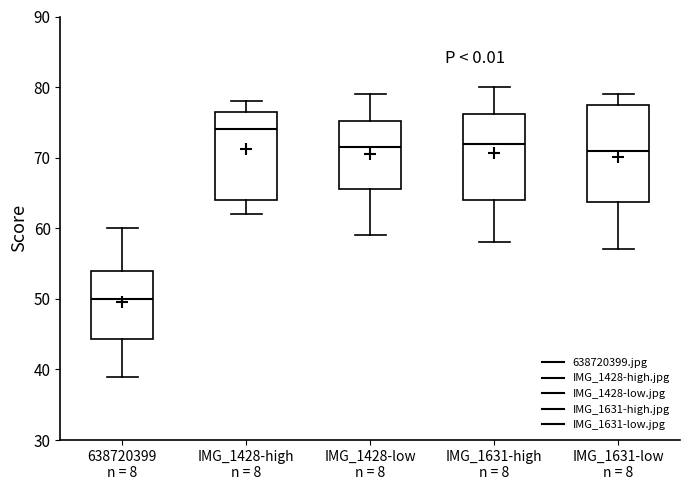

Reading left to right, read every box against the y-axis: the position of its median line, the range the box covers, and the ends of its whiskers. The values are not printed on the chart, so give them approximately, as read against the axis.

638720399 n = 8: median 50, box 44 to 54, whiskers 39 to 60
IMG_1428-high n = 8: median 74, box 64 to 77, whiskers 62 to 78
IMG_1428-low n = 8: median 72, box 66 to 75, whiskers 59 to 79
IMG_1631-high n = 8: median 72, box 64 to 76, whiskers 58 to 80
IMG_1631-low n = 8: median 71, box 64 to 78, whiskers 57 to 79